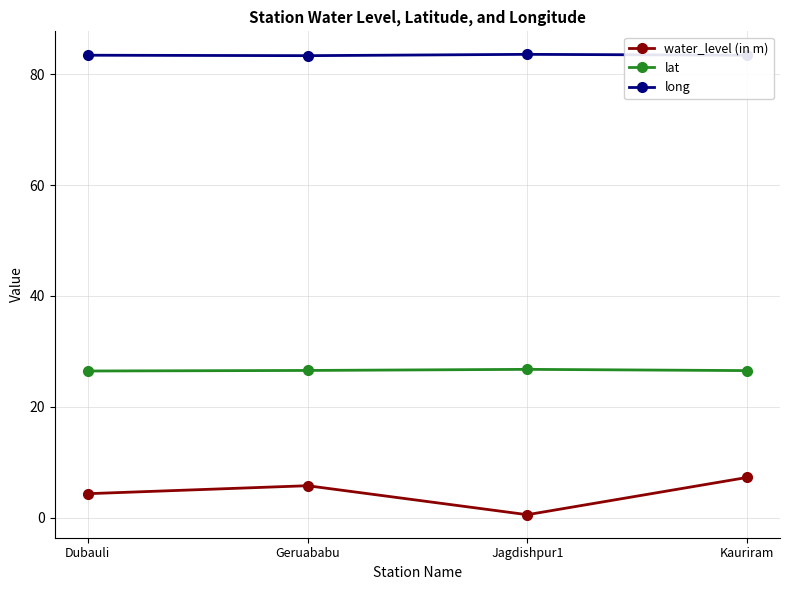

Is it true that long equals 83.4 at Kauriram?

True